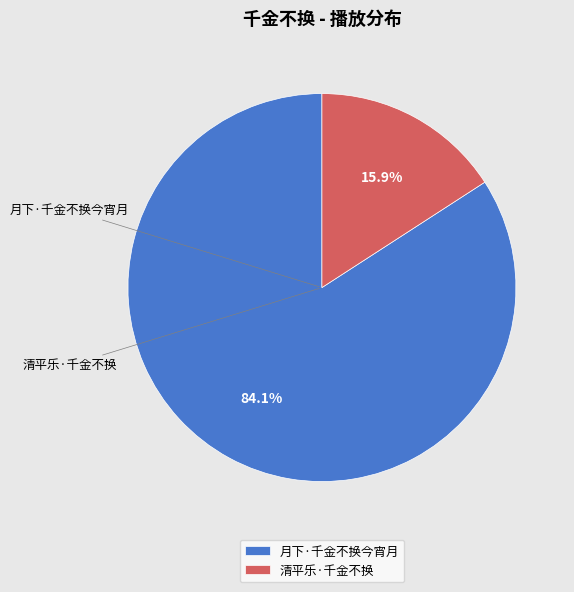

The 清平乐·千金不换 slice represents 5% of the pie. True or false?

False